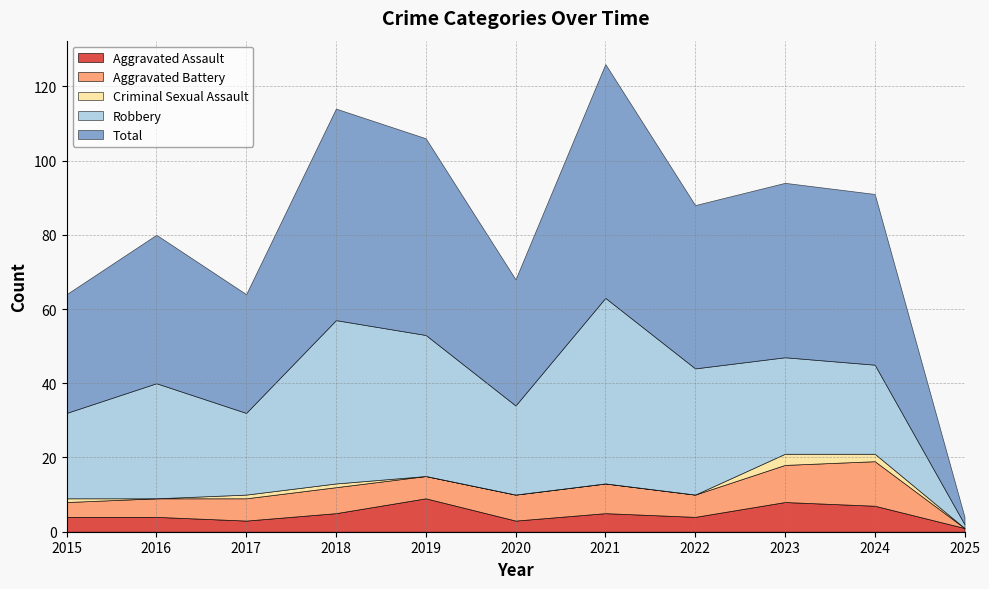

How many categories are shown in the chart?

11